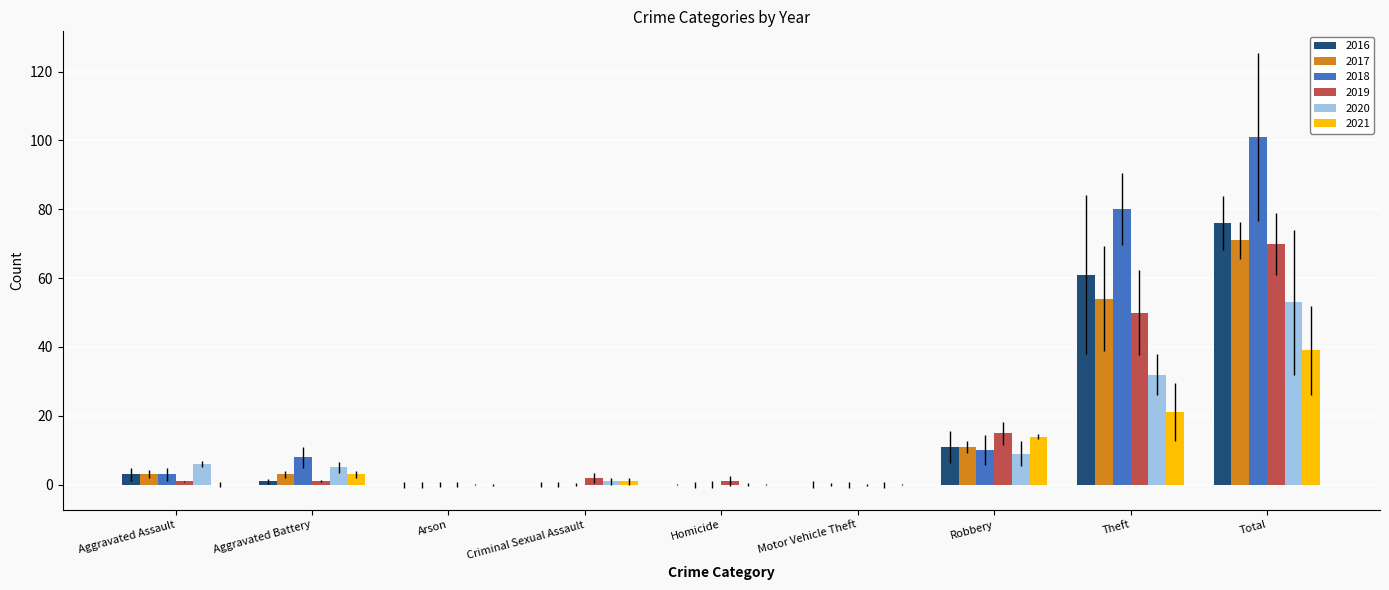

What is the sum of all 2017 values?

142